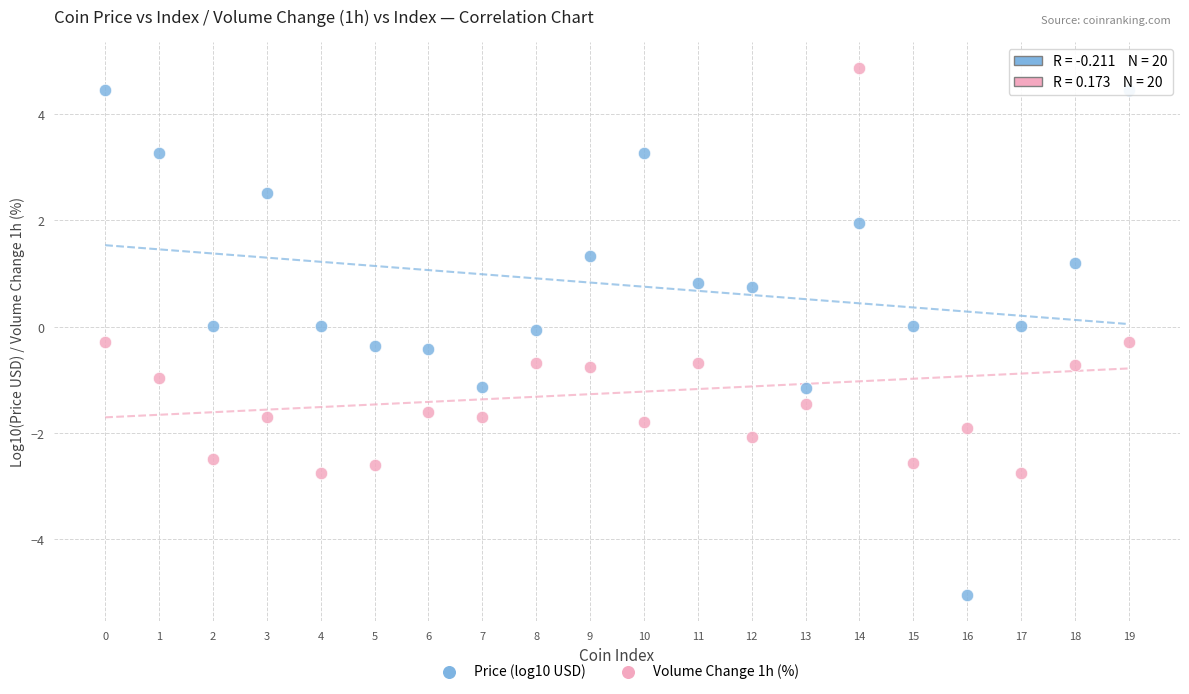

Across all data points, what is the range of Y values (max minus min)?

9.9